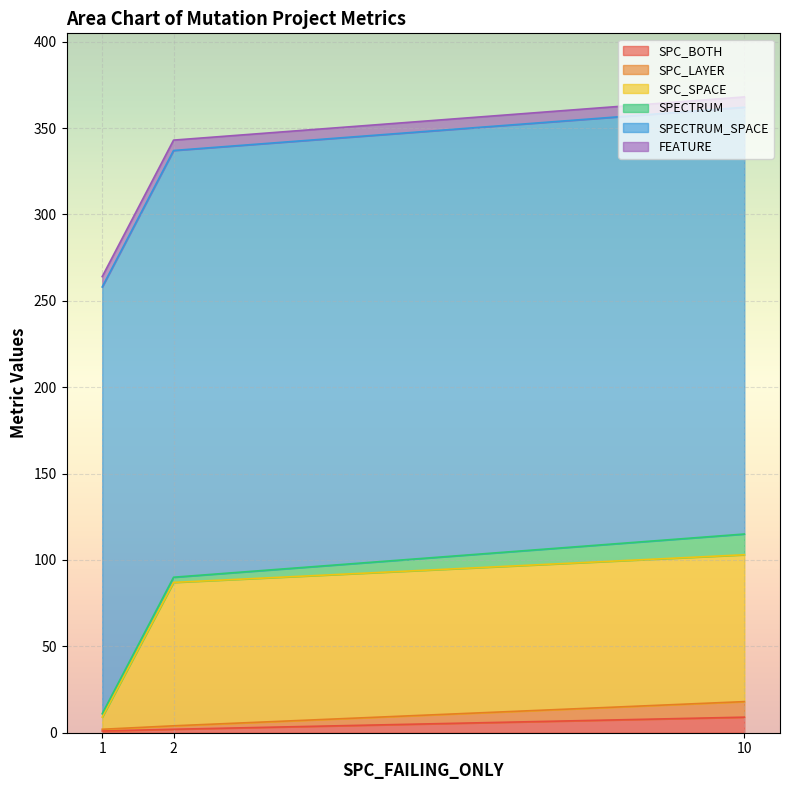

What is the difference between the highest and lowest values at 10?

241